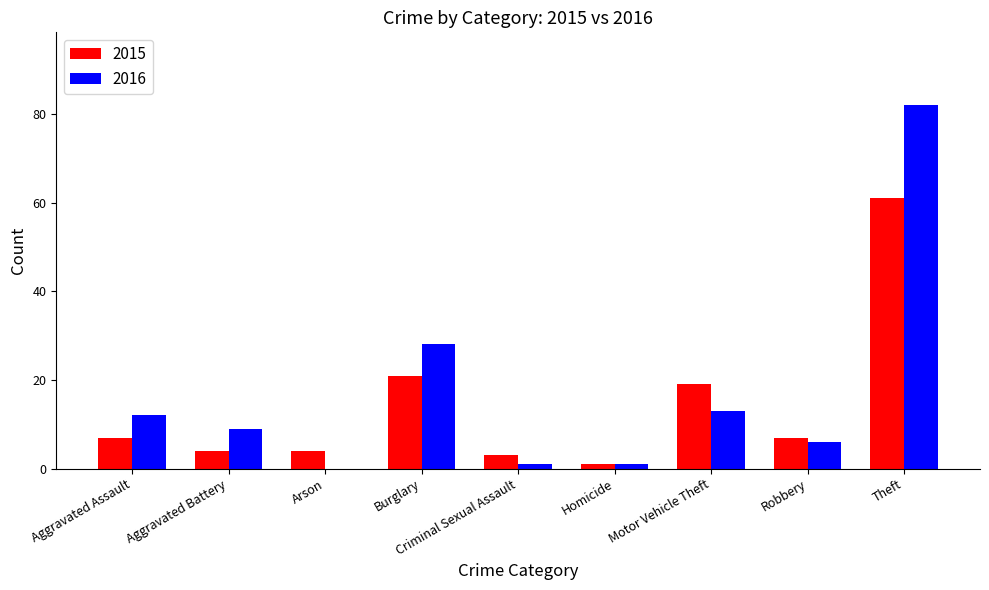

At which category does the chart reach its peak across all series?

Theft